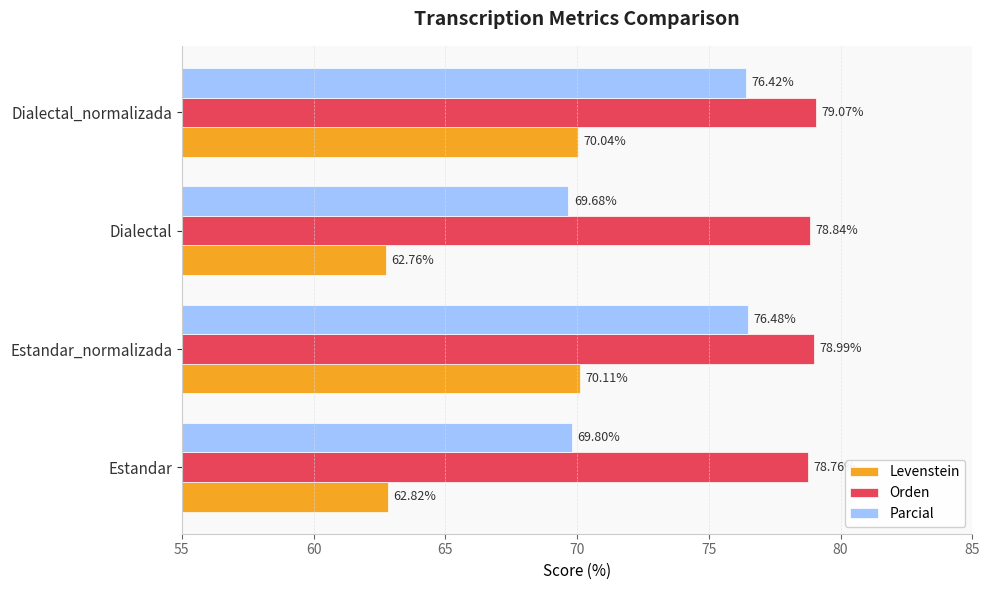

Which series changed the most between Estandar and Estandar_normalizada?

Levenstein